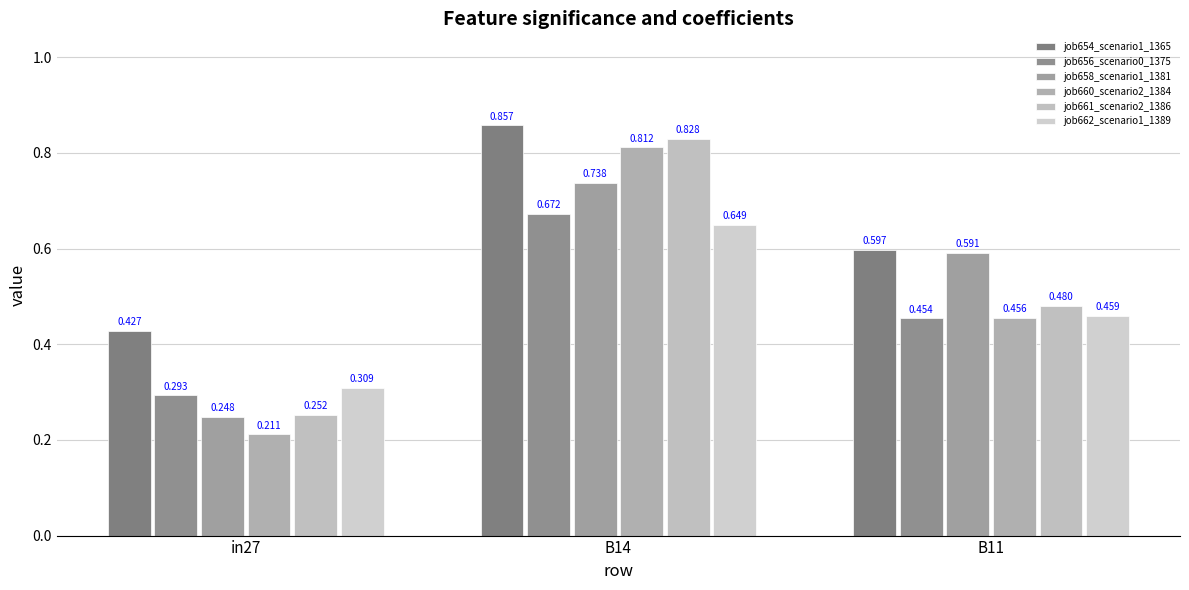

What is the average value of the job654_scenario1_1365 series?

0.6